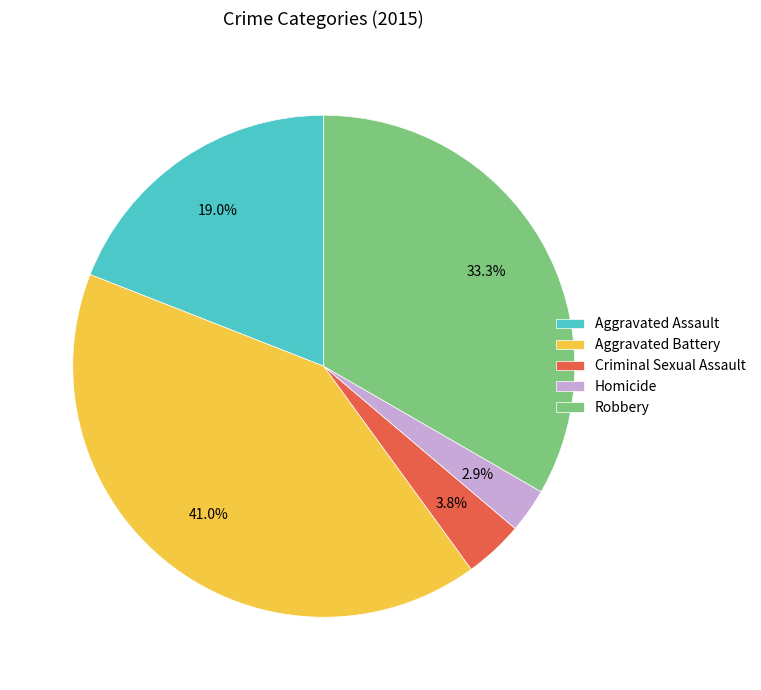

Does any single category account for the majority?

No